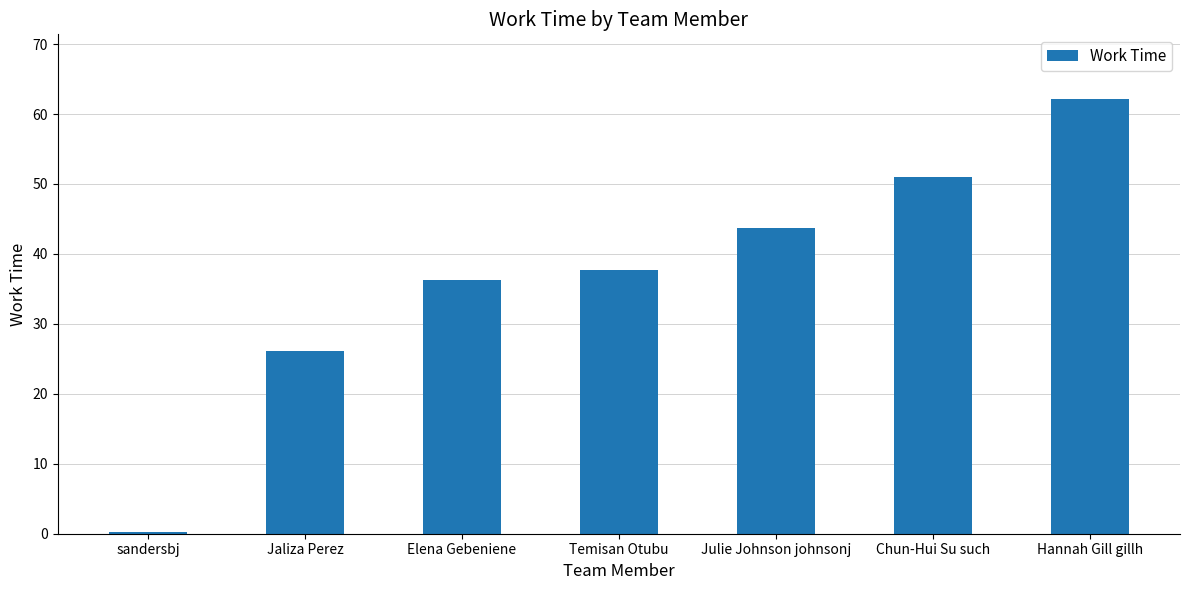

What is the difference between the values at Elena Gebeniene and Hannah Gill gillh?

25.7